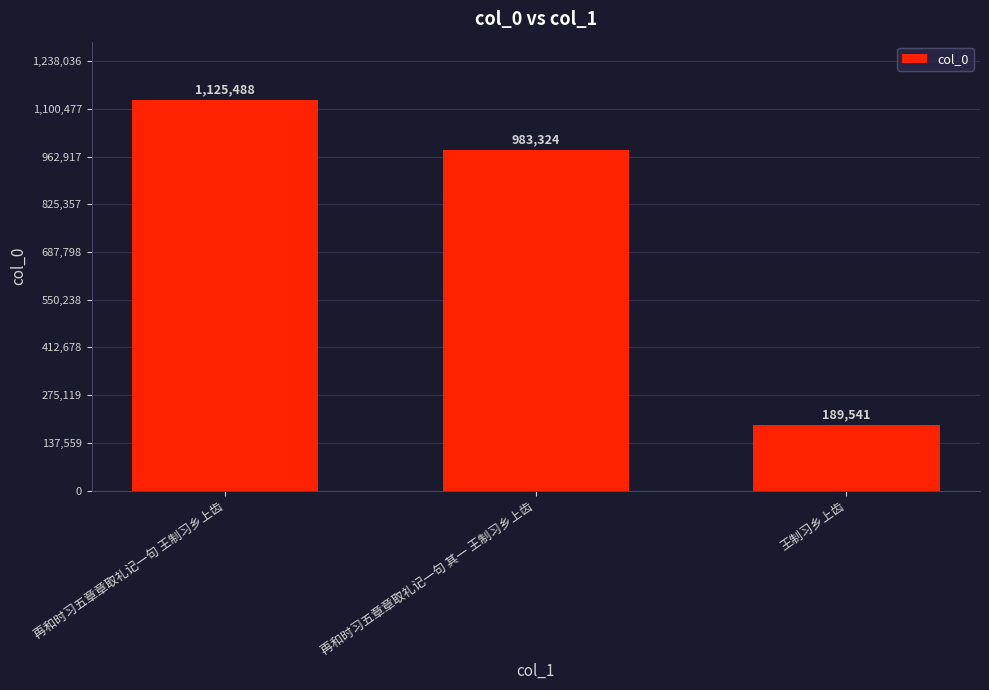

What is the value of the 3rd bar from the left?

189541